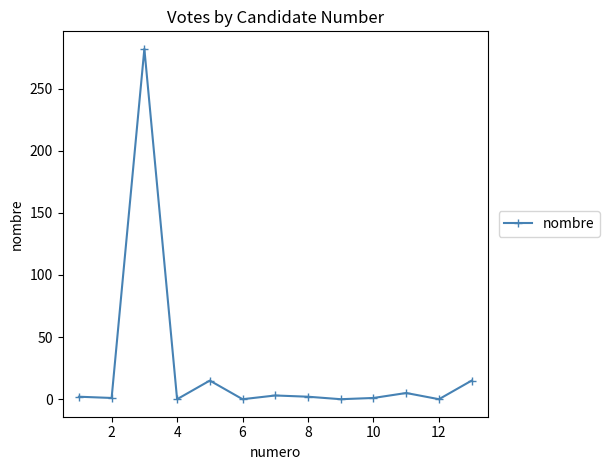

True or false: there are more than 1 points higher than both neighbors.

True